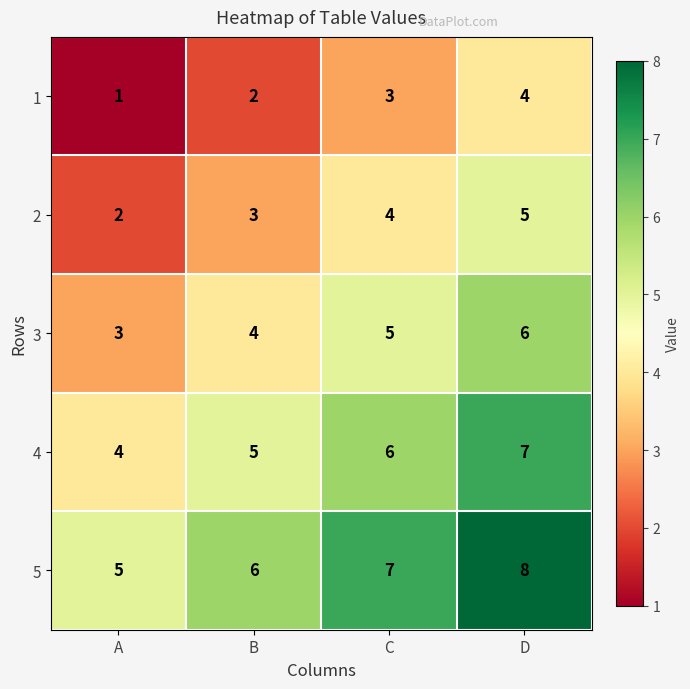

What is the sum of the 2 values at B and C?

7